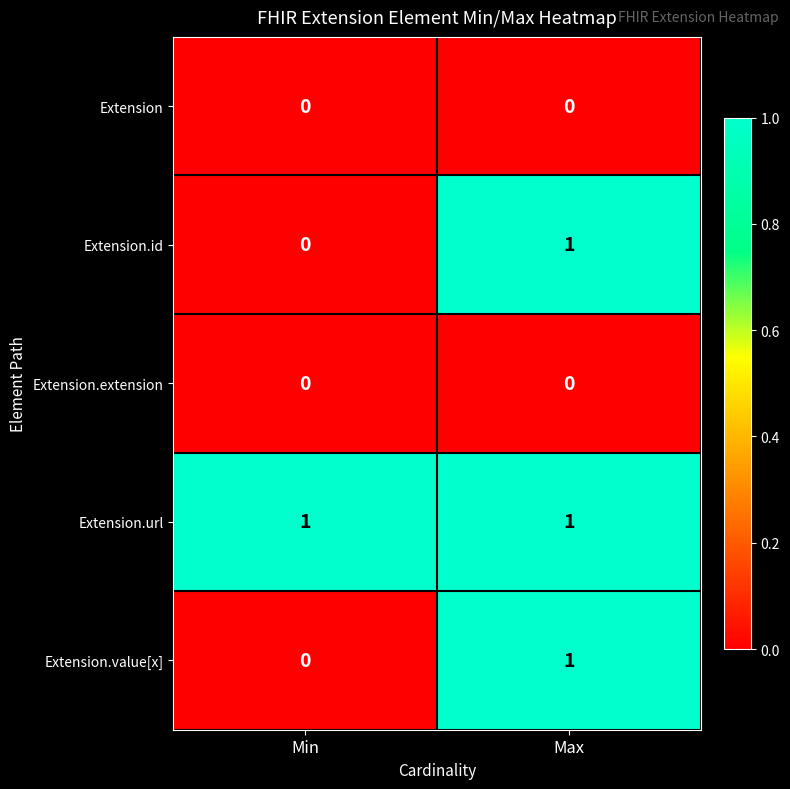

At which category is the sum across all series the highest?

Max